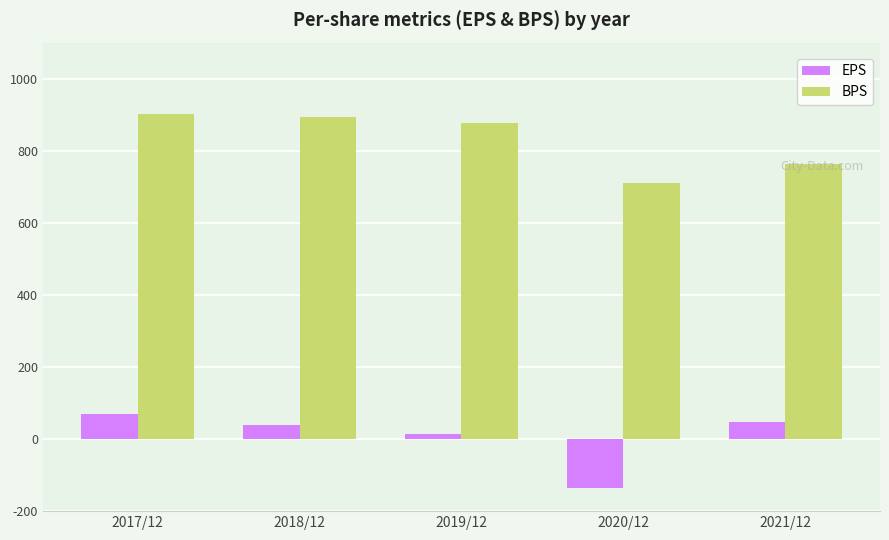

Rank the series by their average value, from lowest to highest.

EPS, BPS